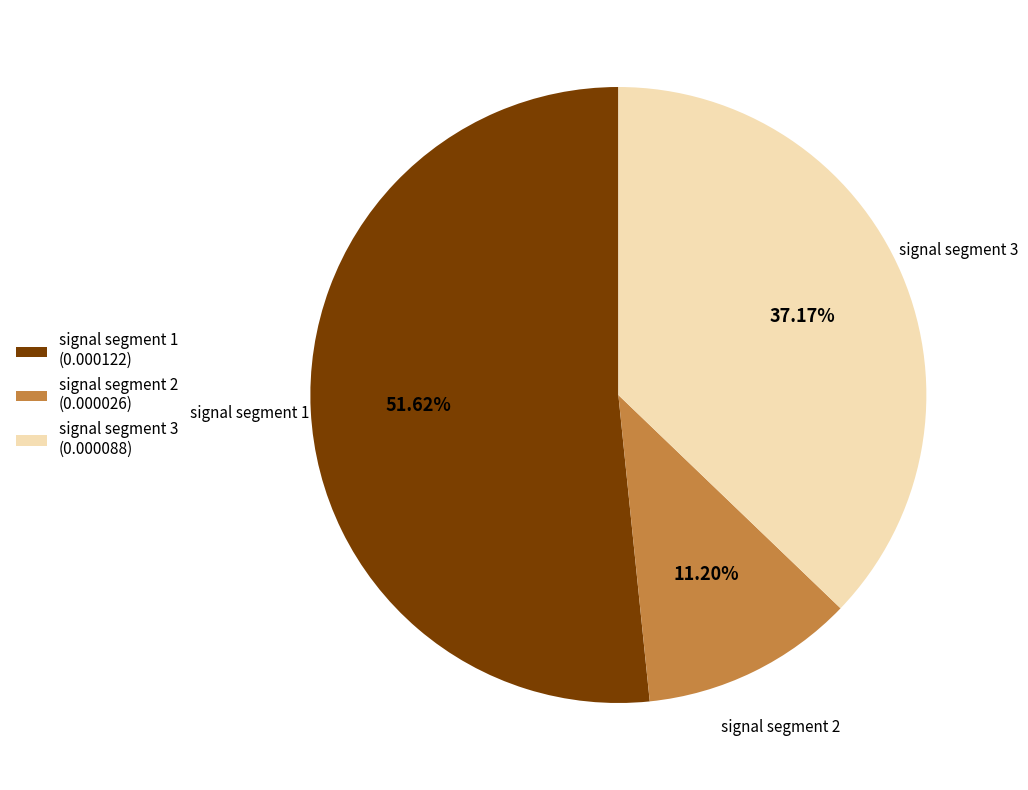

To the nearest percent, what is the average slice percentage?

33%